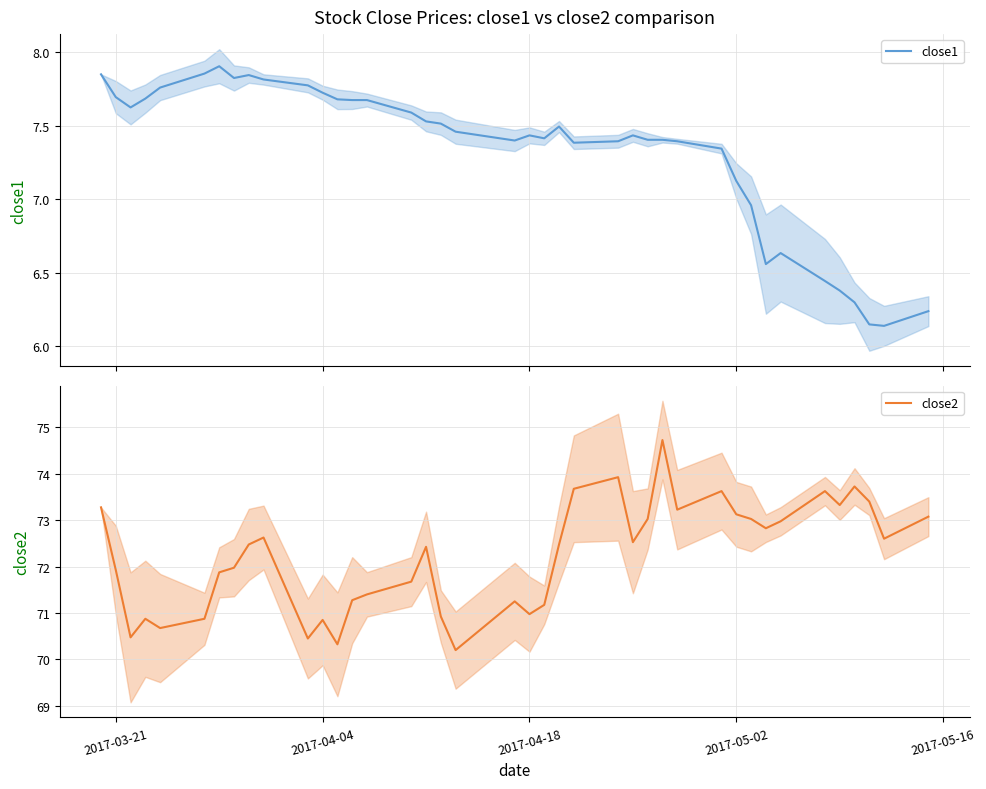

Reading right to left, list all the values displayed in this chart.

close1: 6.2	6.1	6.2	6.3	6.4	6.4	6.6	6.6	7.0	7.1	7.3	7.4	7.4	7.4	7.4	7.4	7.4	7.5	7.4	7.4	7.4	7.5	7.5	7.5	7.6	7.7	7.7	7.7	7.7	7.8	7.8	7.8	7.8	7.9	7.9	7.8	7.7	7.6	7.7	7.8
close2: 73.1	72.6	73.4	73.7	73.3	73.6	73.0	72.8	73.0	73.1	73.6	73.2	74.7	73.0	72.5	73.9	73.7	72.5	71.2	71.0	71.2	70.2	70.9	72.4	71.7	71.4	71.3	70.3	70.8	70.5	72.6	72.5	72.0	71.9	70.9	70.7	70.9	70.5	71.9	73.3